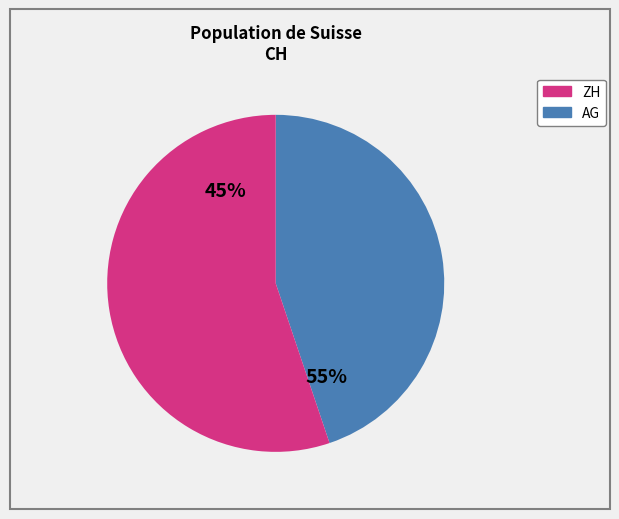

To the nearest percent, what is the difference between the AG and ZH slice percentages?

10%